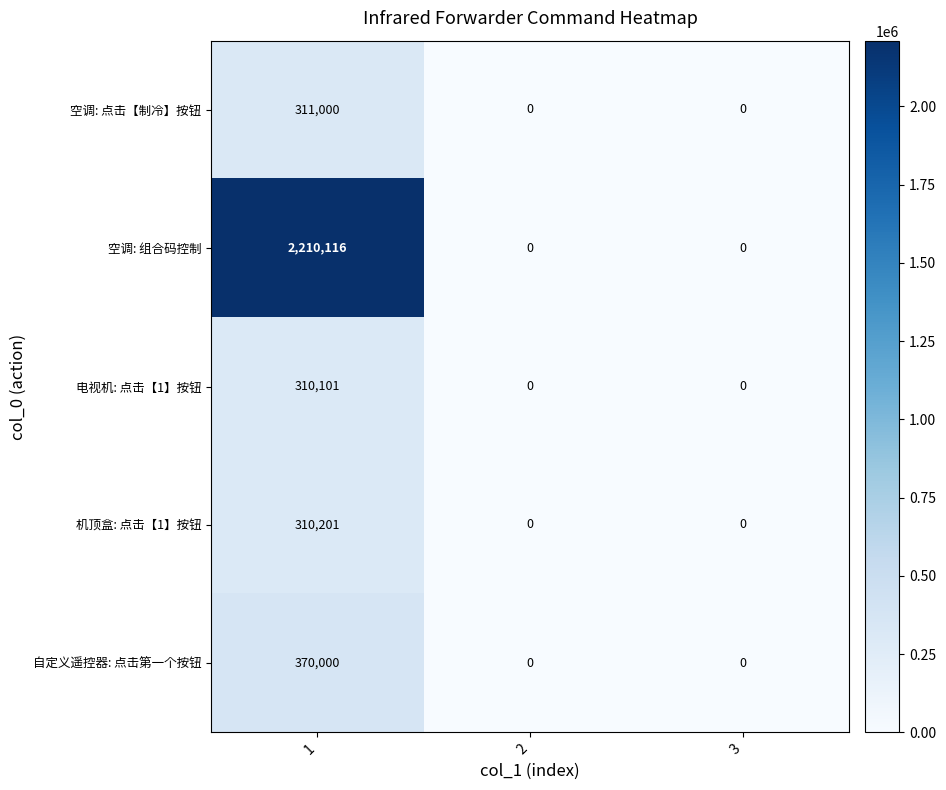

What is the sum of all 空调: 点击【制冷】按钮 values?

311000